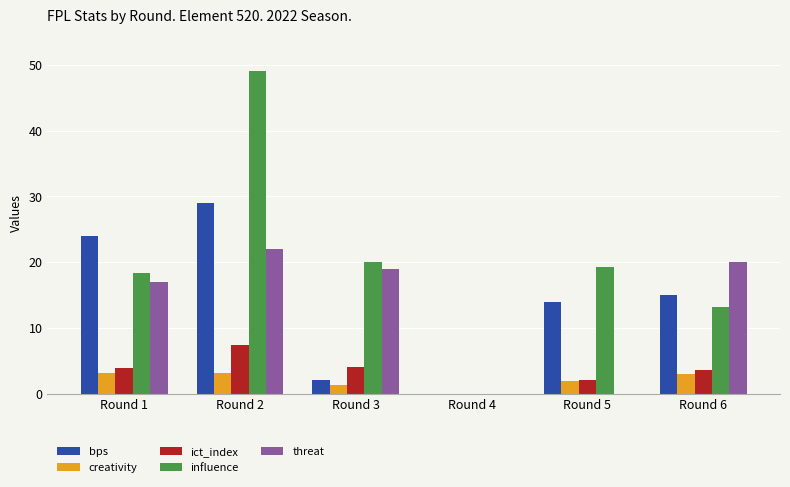

What is the sum of the ict_index values at Round 4 and Round 3?

4.0